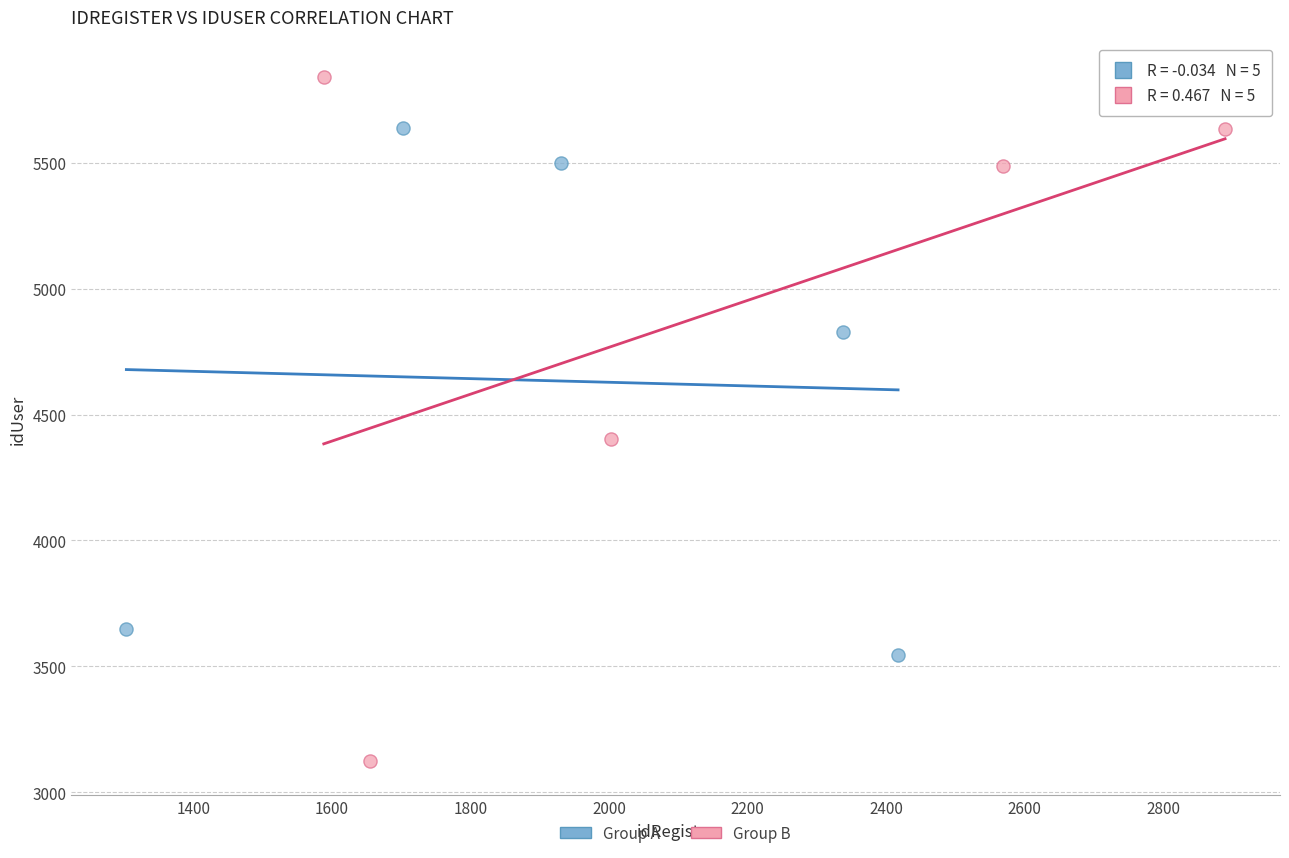

Which series reaches the maximum Y coordinate?

Group B